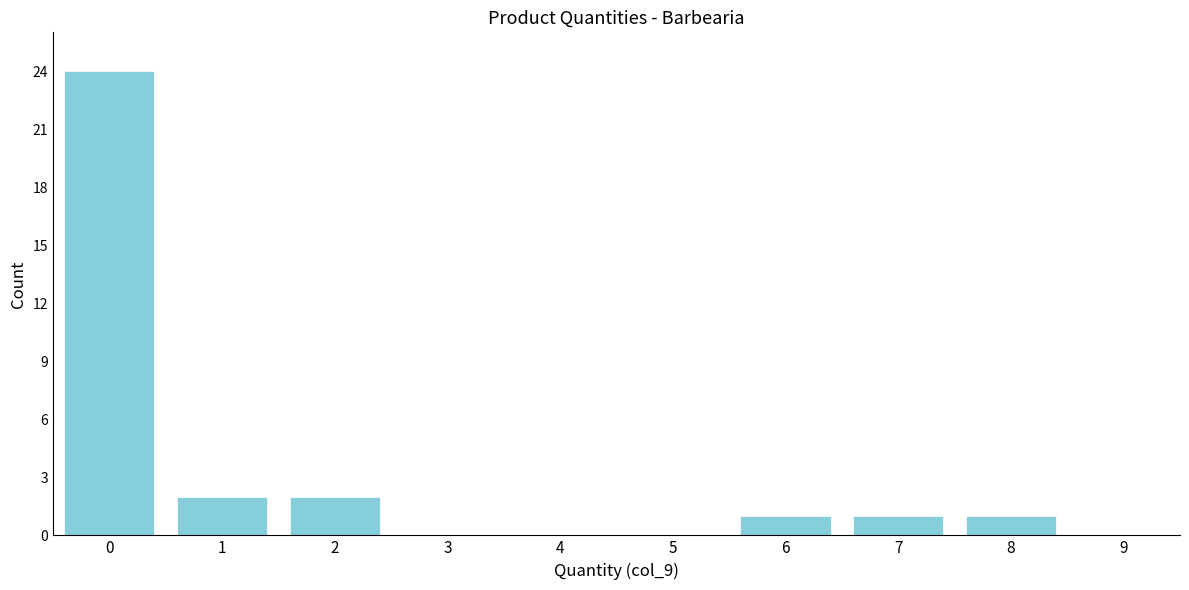

Reading left to right, transcribe all the data shown in this chart.

0=24	1=2	2=2	3=0	4=0	5=0	6=1	7=1	8=1	9=0